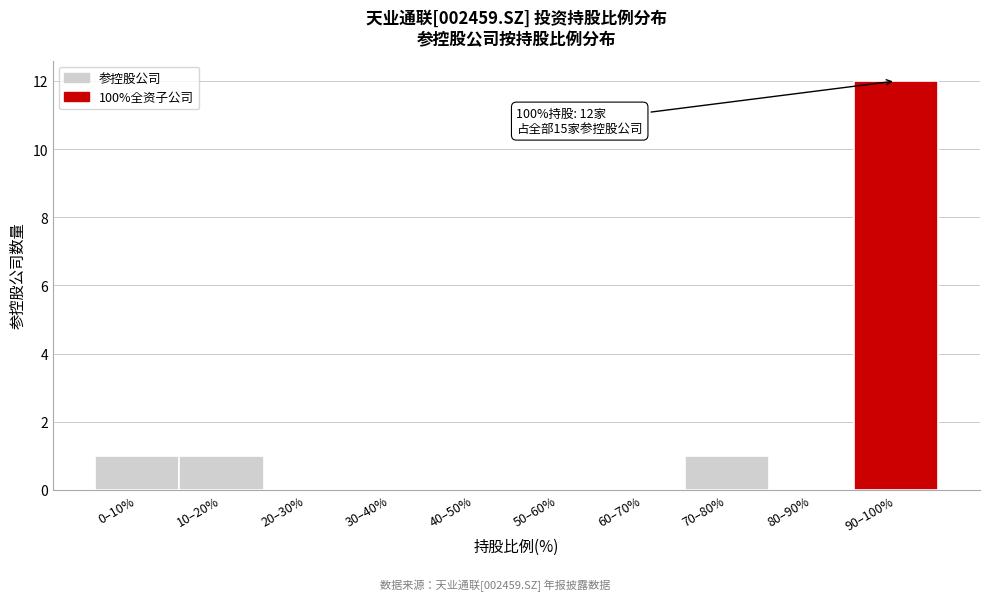

Reading left to right, what are all the values shown in this chart?

0–10%=1	10–20%=1	20–30%=0	30–40%=0	40–50%=0	50–60%=0	60–70%=0	70–80%=1	80–90%=0	90–100%=12